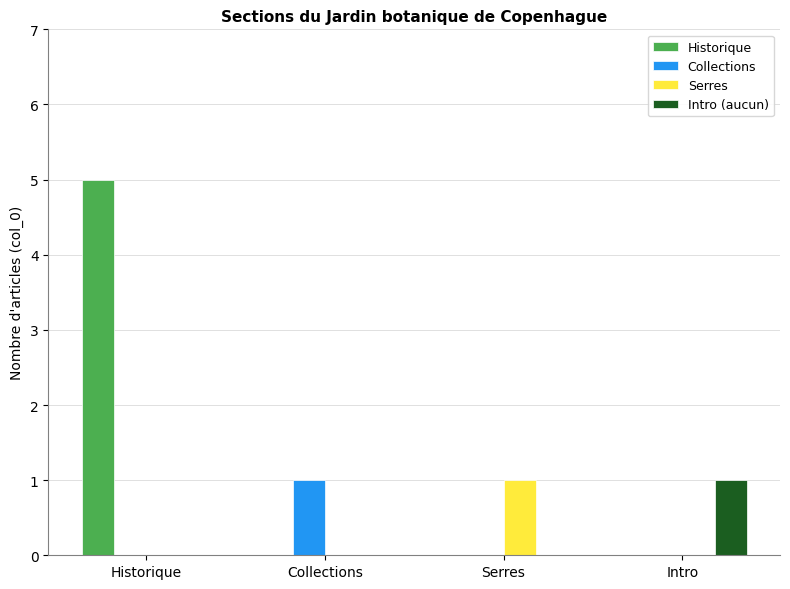

What is the total value across all series at Collections?

1